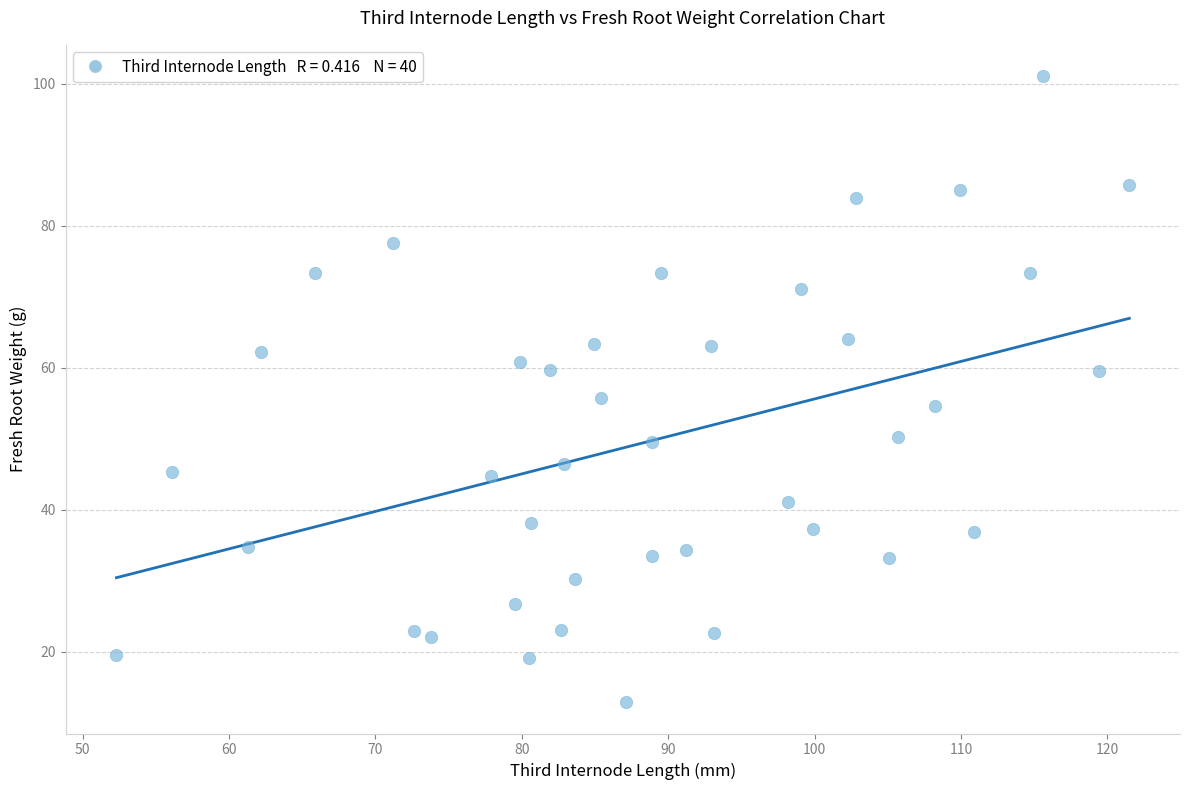

What is the range of Y values (max minus min)?

88.2